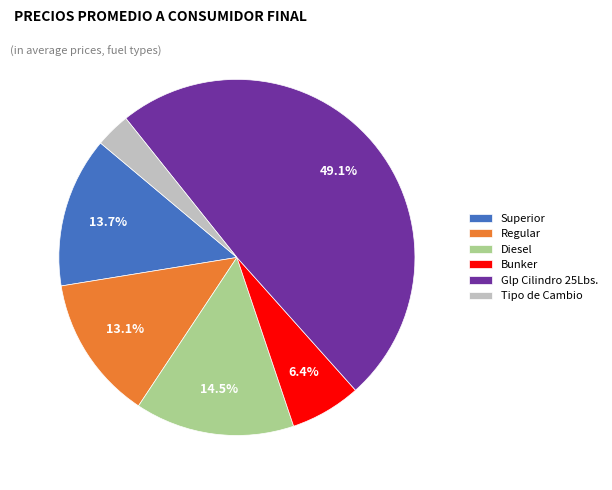

To the nearest percent, what is the difference between the largest and smallest slice percentages?

46%